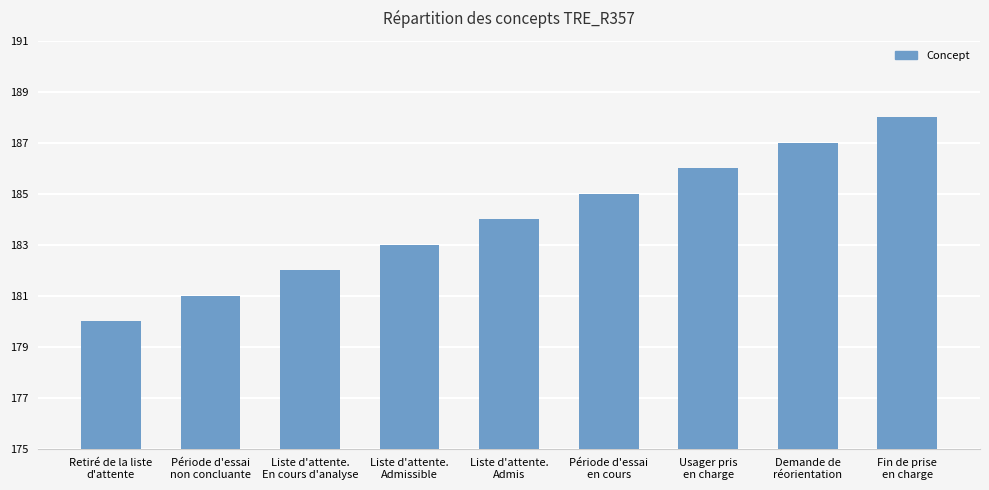

Is it true that the value at Période d'essai
en cours is 37?

False